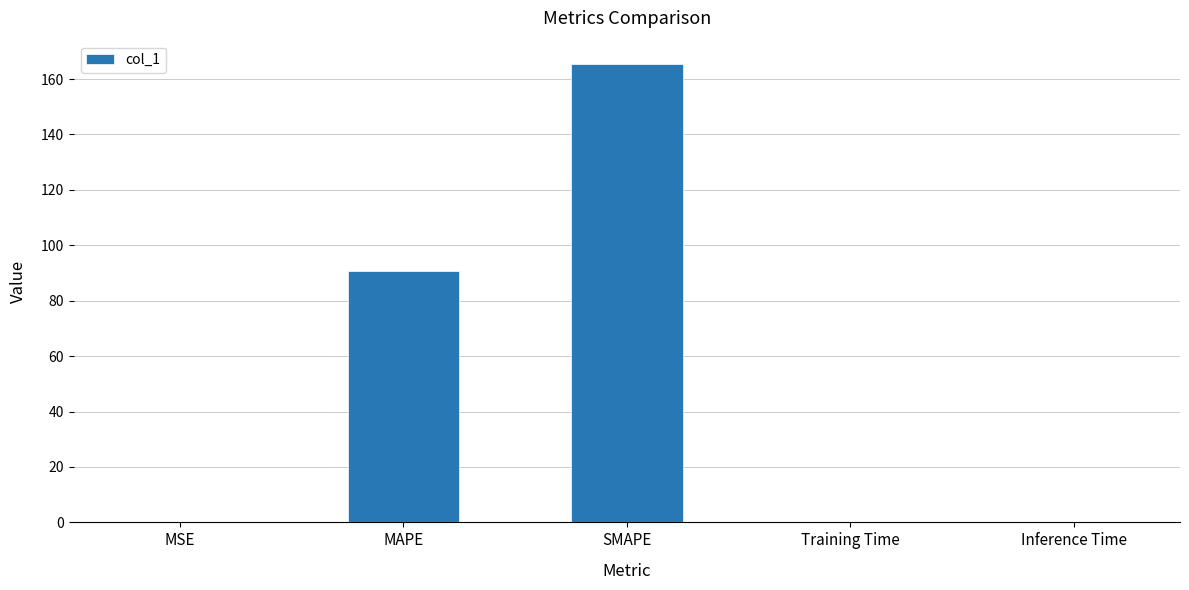

Where is the data nearest to the value 82?

MAPE